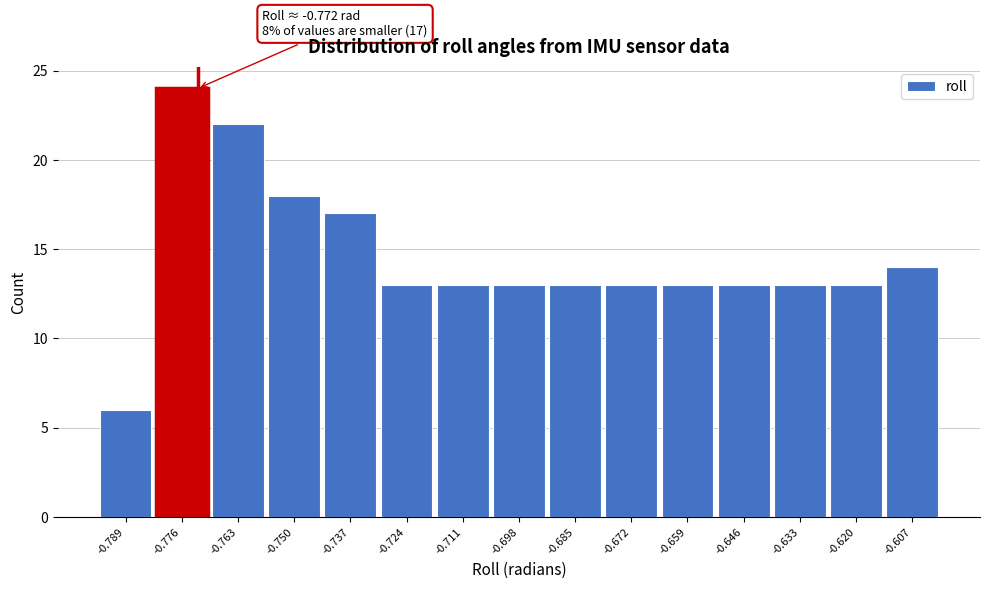

Which range on the x-axis has the tallest bar?

-0.782 to -0.770